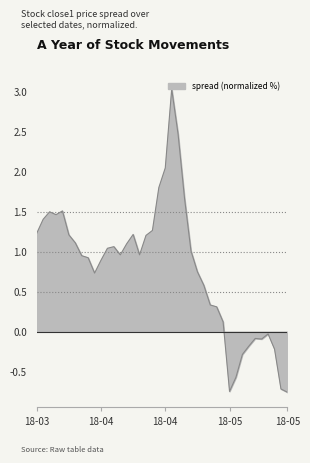

What is the greatest value displayed?

3.0